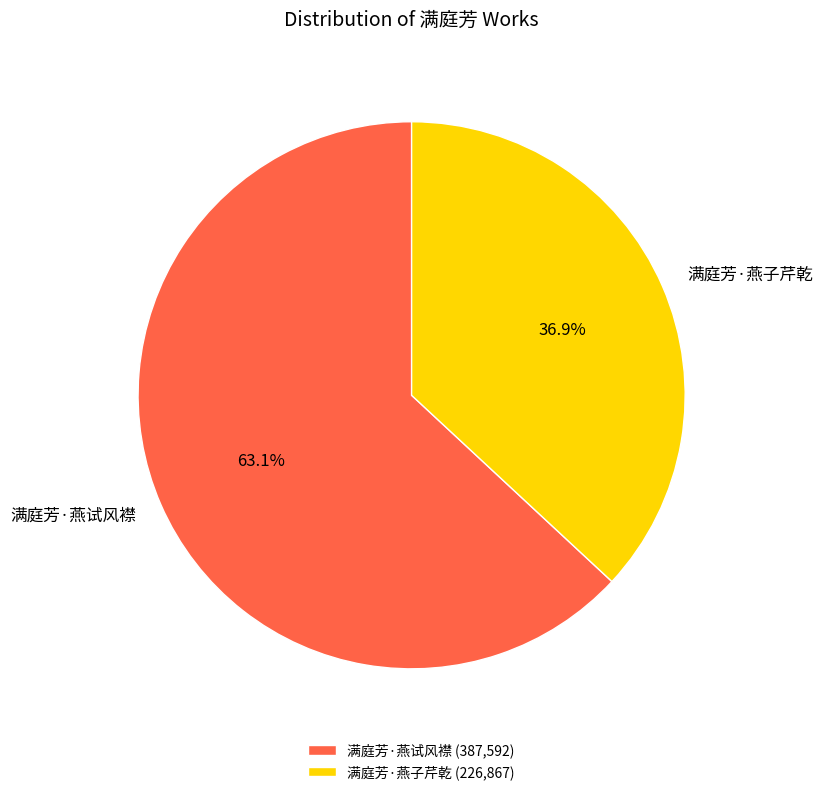

Rank the categories by value from highest to lowest.

满庭芳·燕试风襟, 满庭芳·燕子芹乾